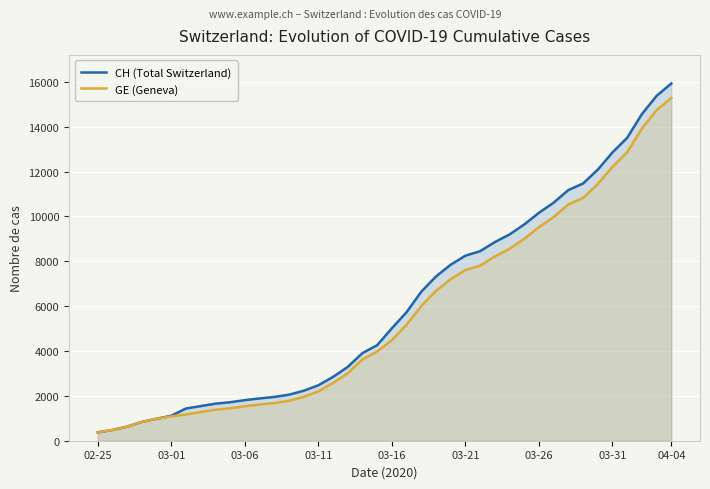

The value of CH (Total Switzerland) at 23 is 3771. True or false?

False